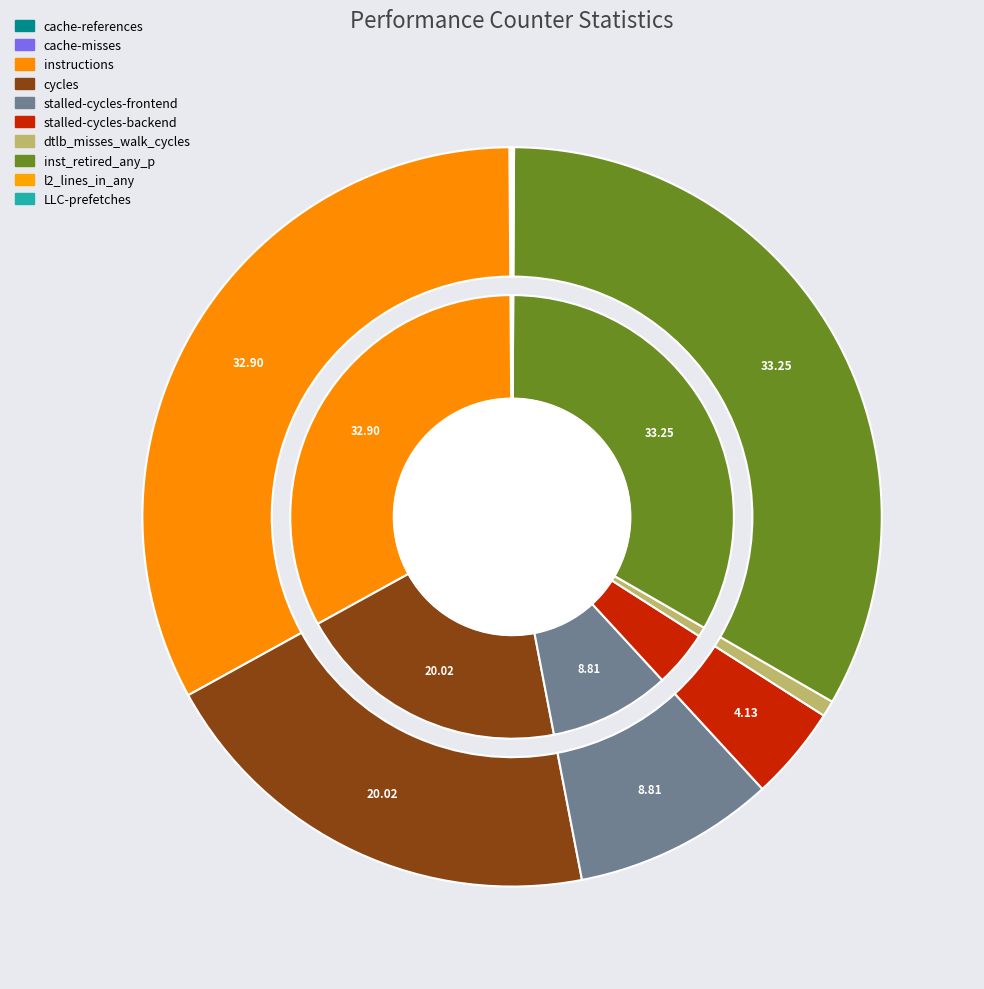

To the nearest percent, what percentage of the pie is cycles?

20%